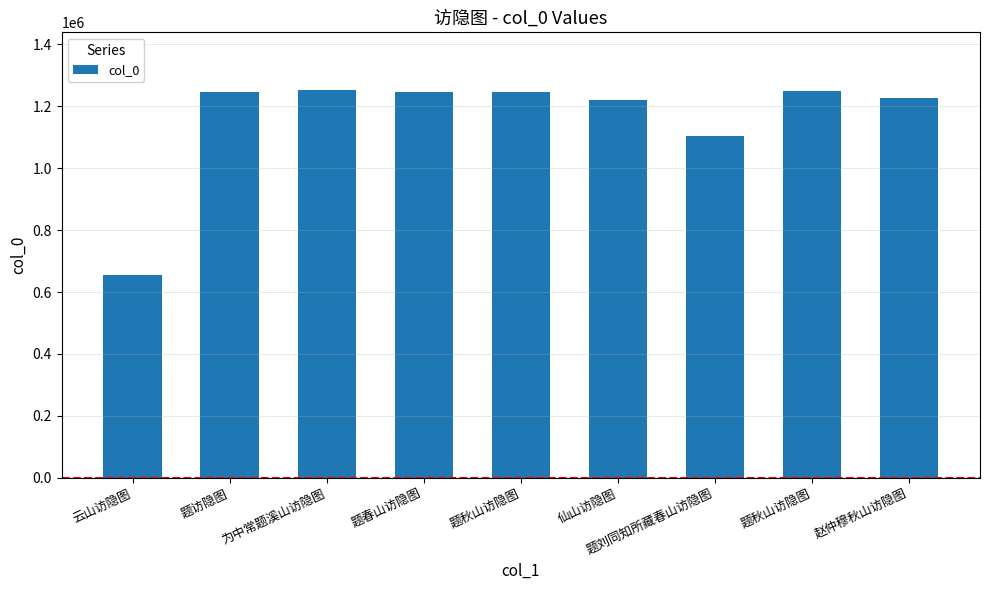

What is the average value?

1160535